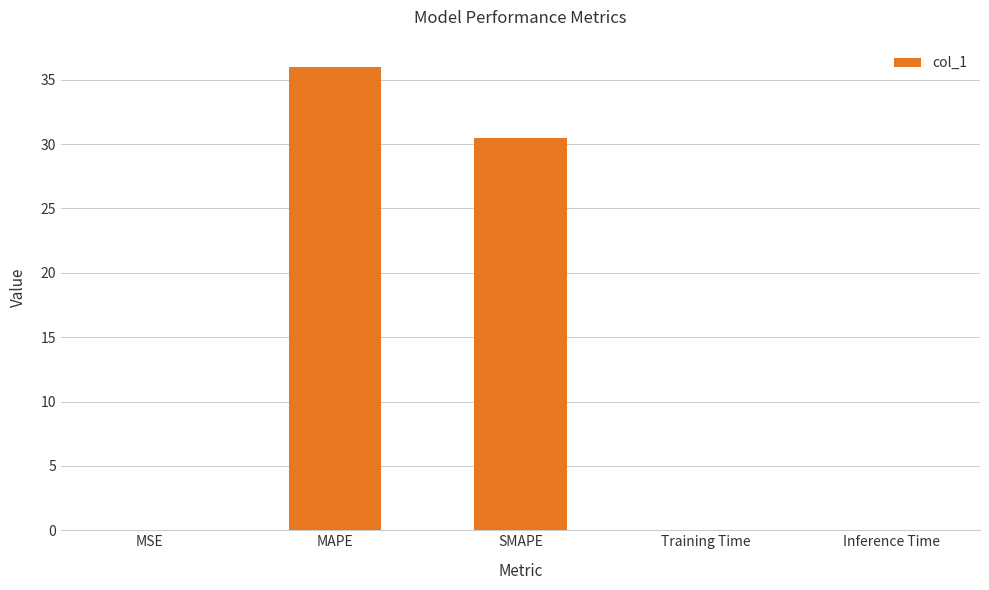

What is the greatest value displayed?

36.0